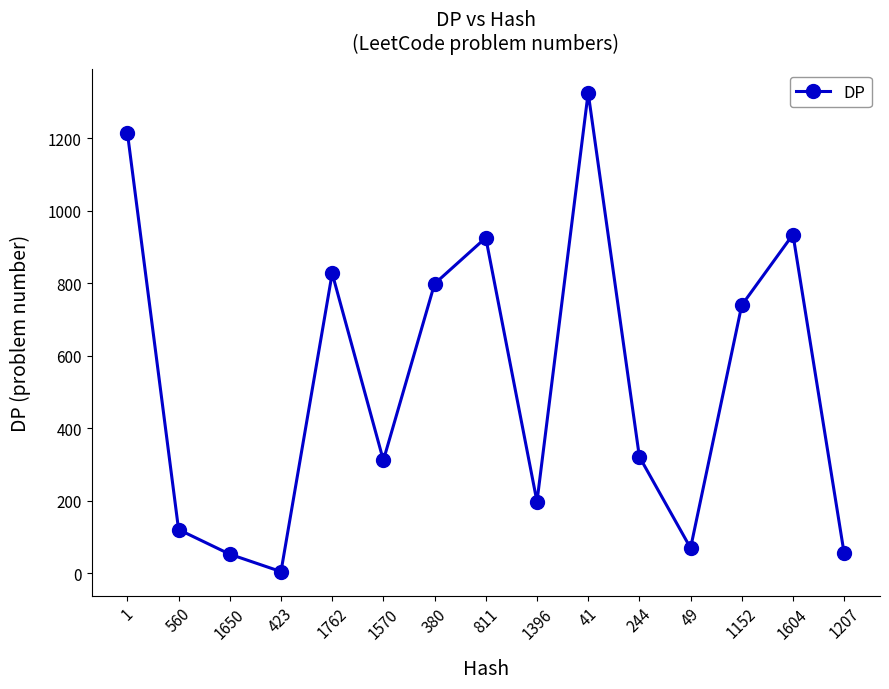

What is the sum of all values?

7906